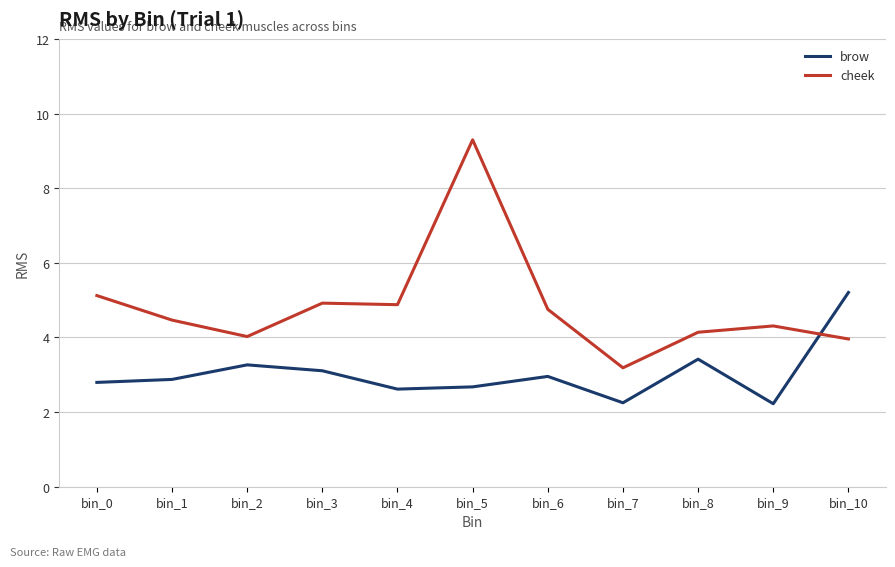

The value of cheek at bin_3 is 1.6. True or false?

False